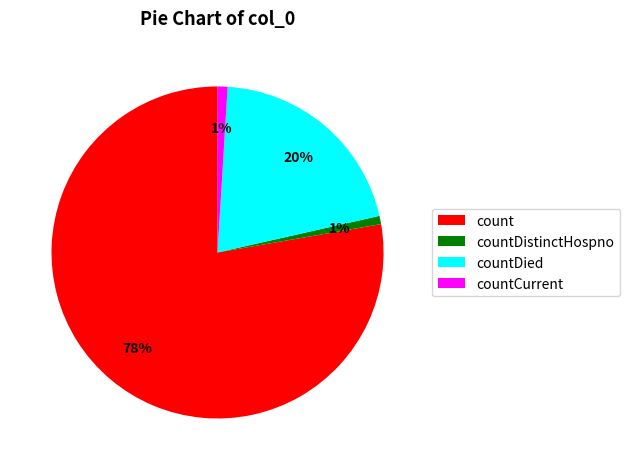

Count the number of slices in the pie.

4